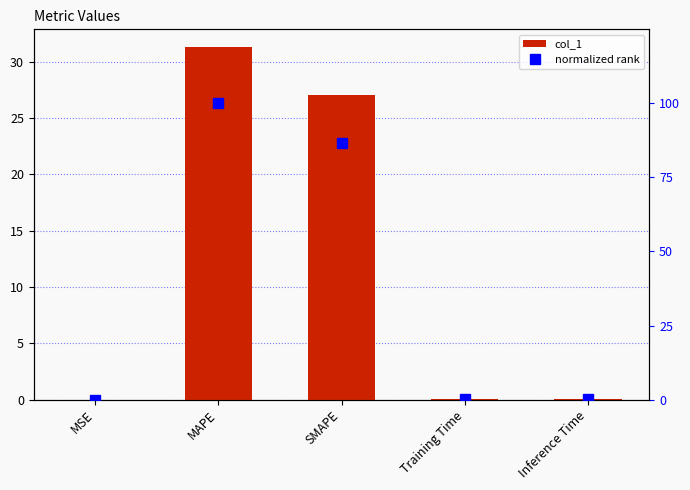

Which has a higher value, SMAPE or MAPE?

MAPE